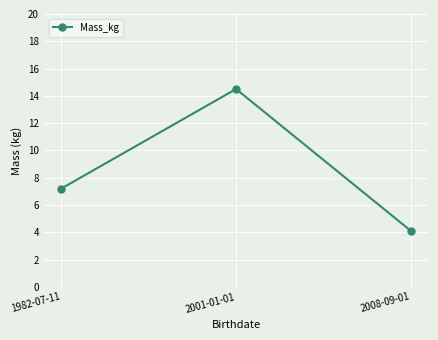

Is this an area chart (filled region under the line)?

No